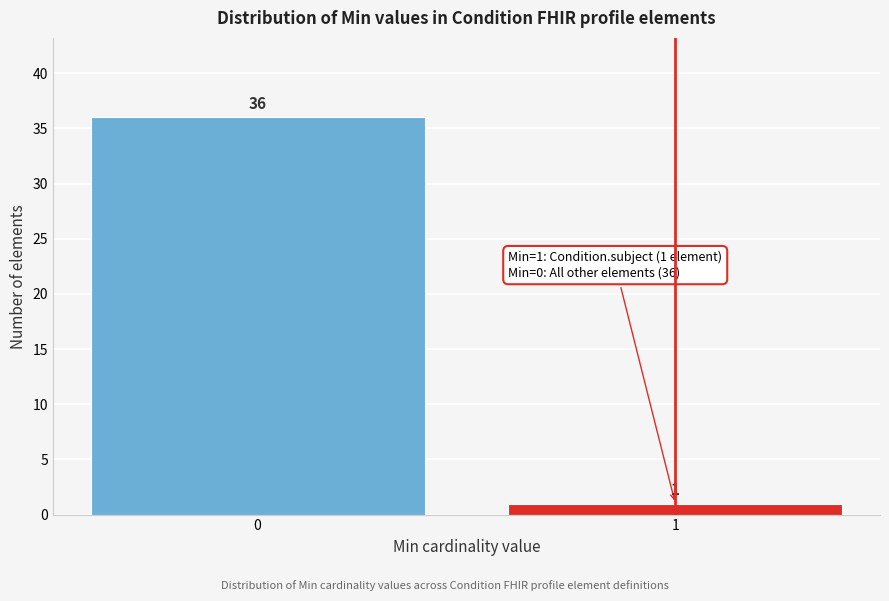

Reading left to right, list all the values displayed in this chart.

36	1